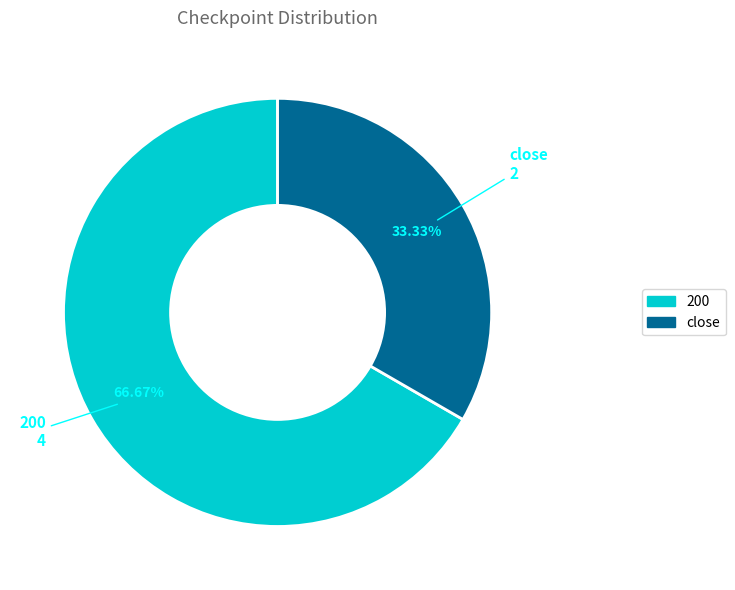

Does 200 account for over 50% of the chart?

Yes